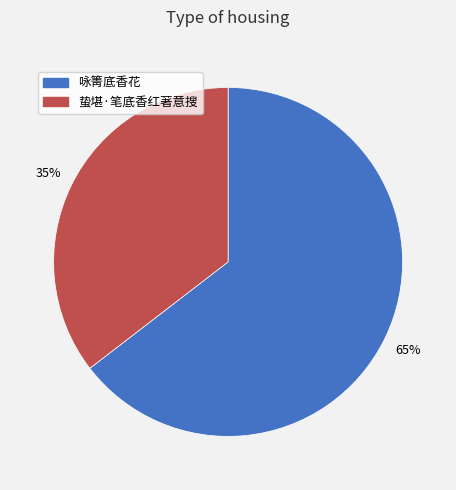

Which category has the smallest portion of the pie?

蛰堪·笔底香红著意搜